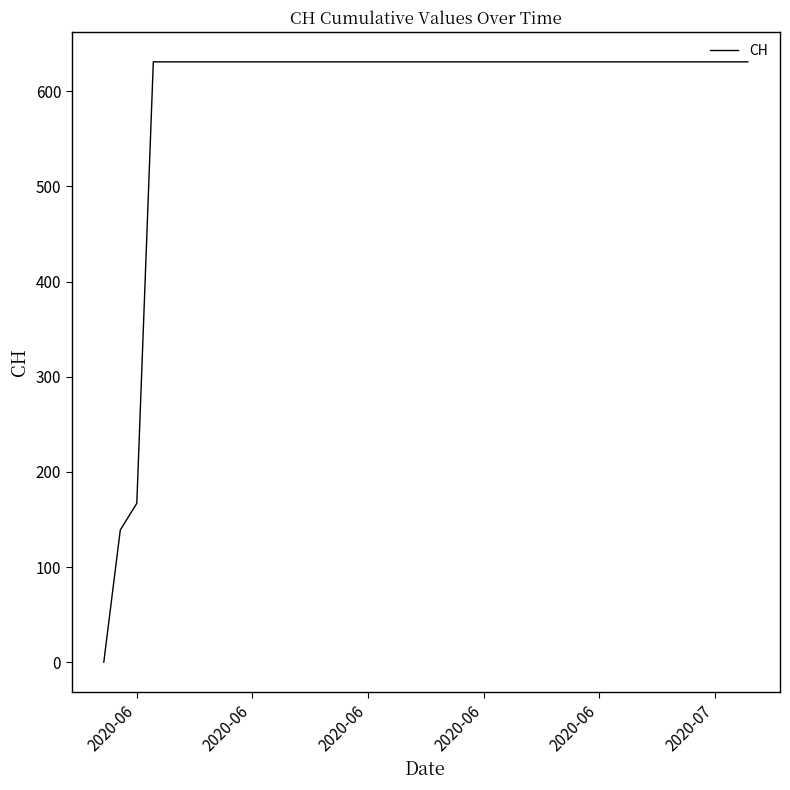

Reading left to right, list all the values displayed in this chart.

0	139	167	631	631	631	631	631	631	631	631	631	631	631	631	631	631	631	631	631	631	631	631	631	631	631	631	631	631	631	631	631	631	631	631	631	631	631	631	631